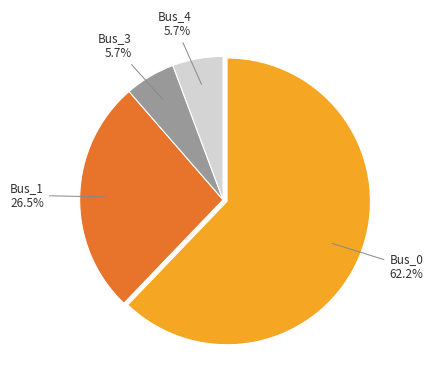

Is there a majority slice in this chart?

Yes